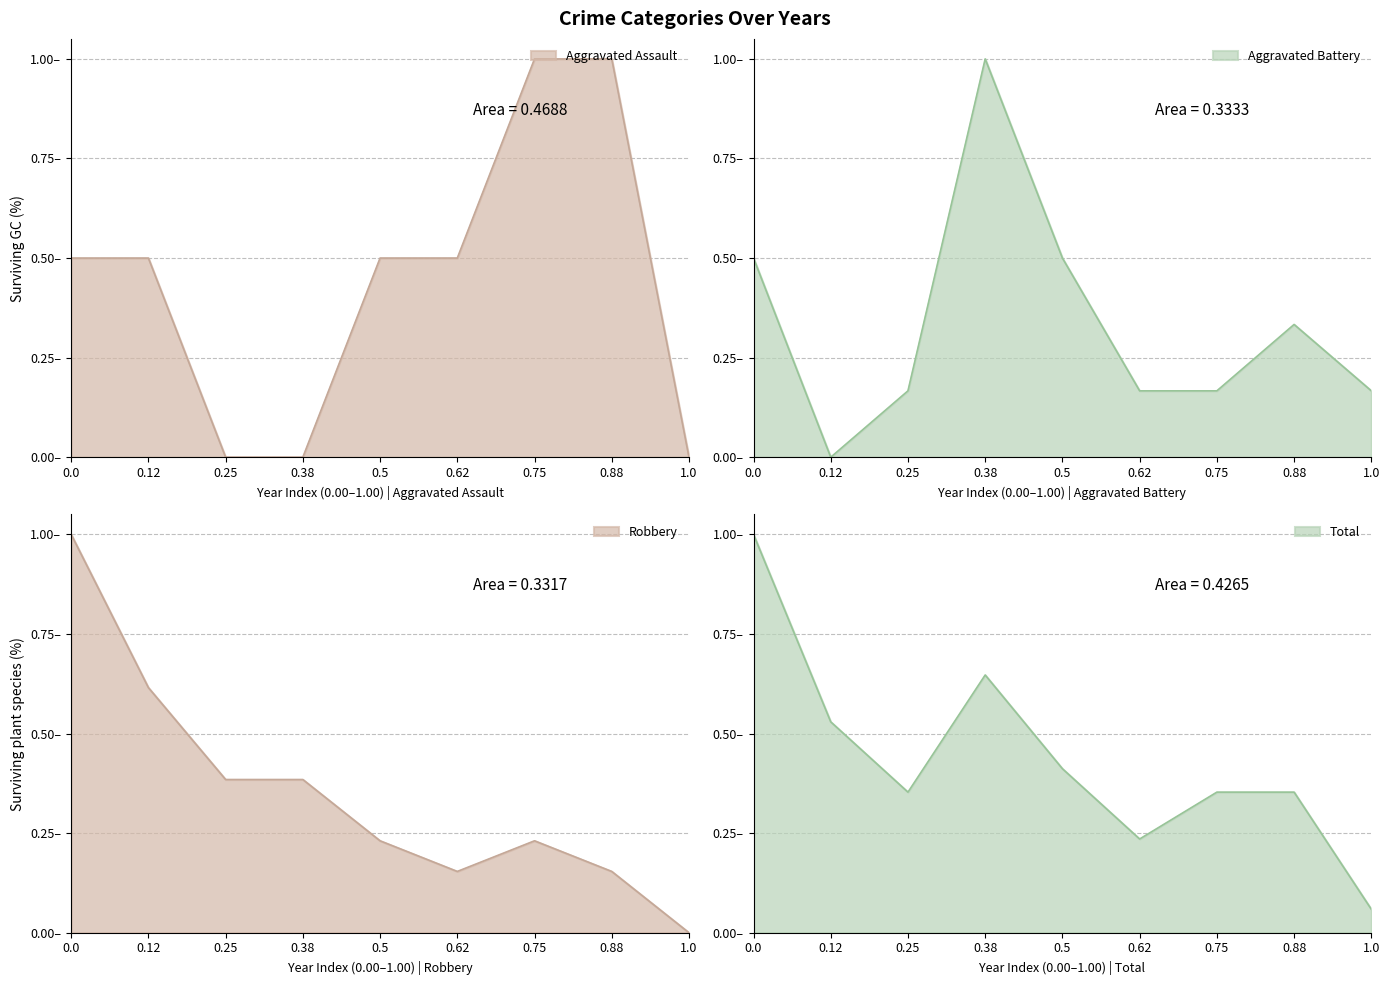

What is the difference between the maximum and minimum values in the Aggravated Assault series?

1.0